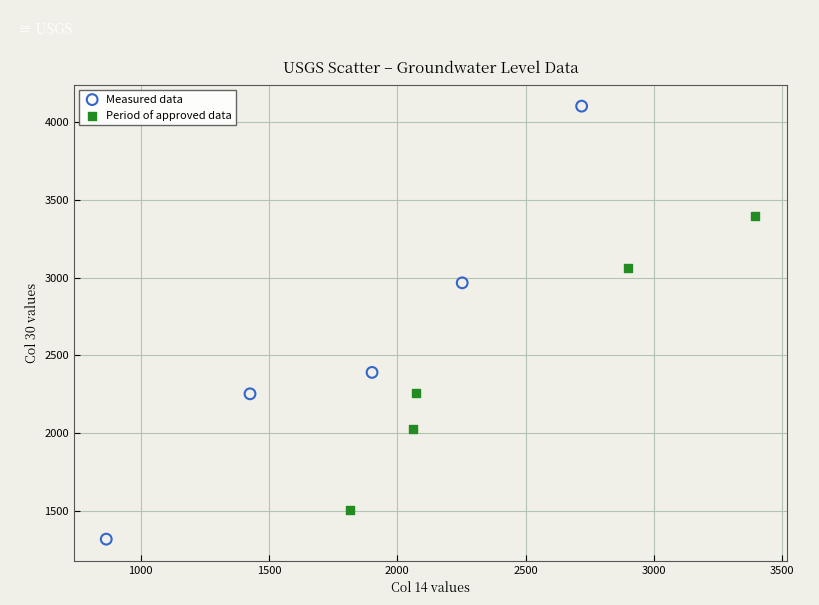

Which series contains the highest Y value?

Measured data